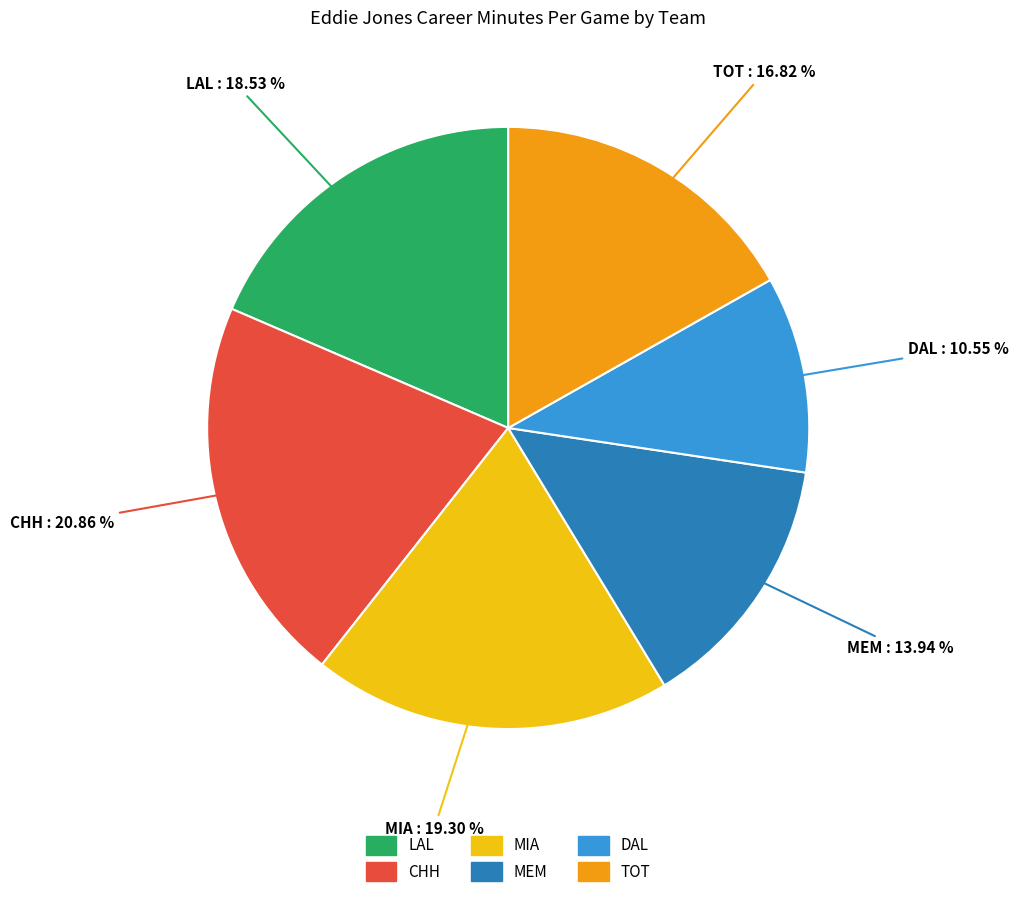

To the nearest percent, what portion does CHH represent?

21%